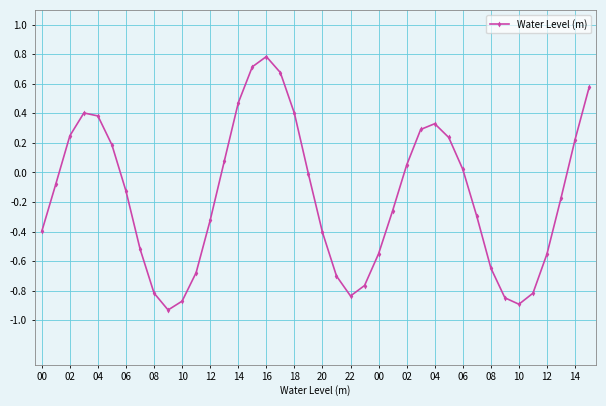

What is the value of the 22nd point from the left?

-0.7